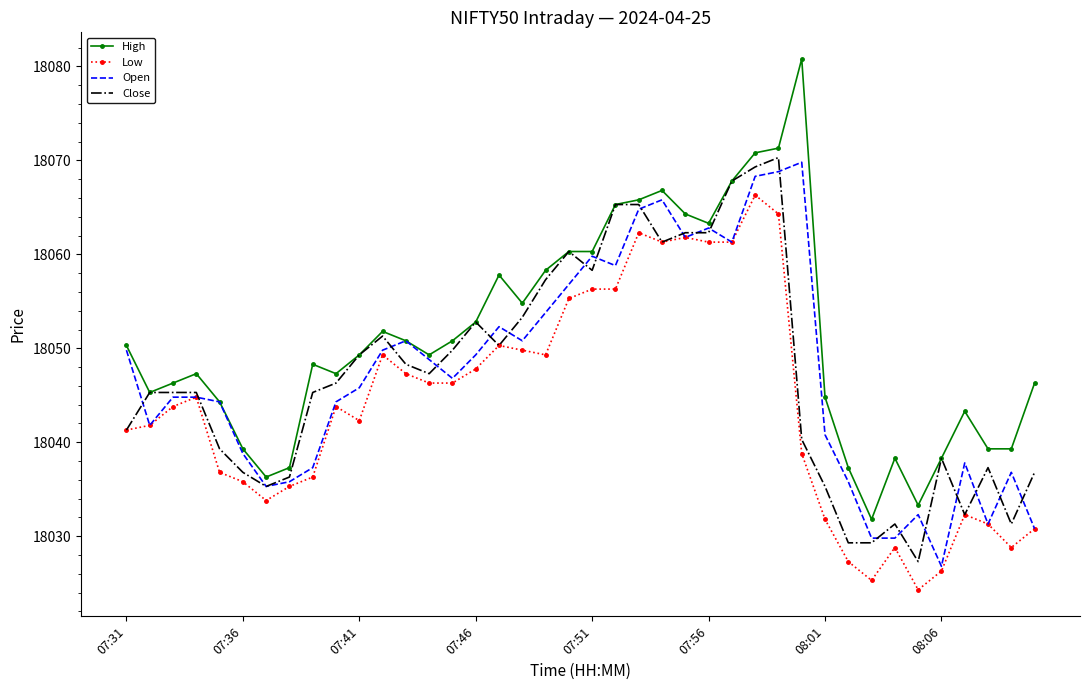

How many values in the High series are below 18049?

19